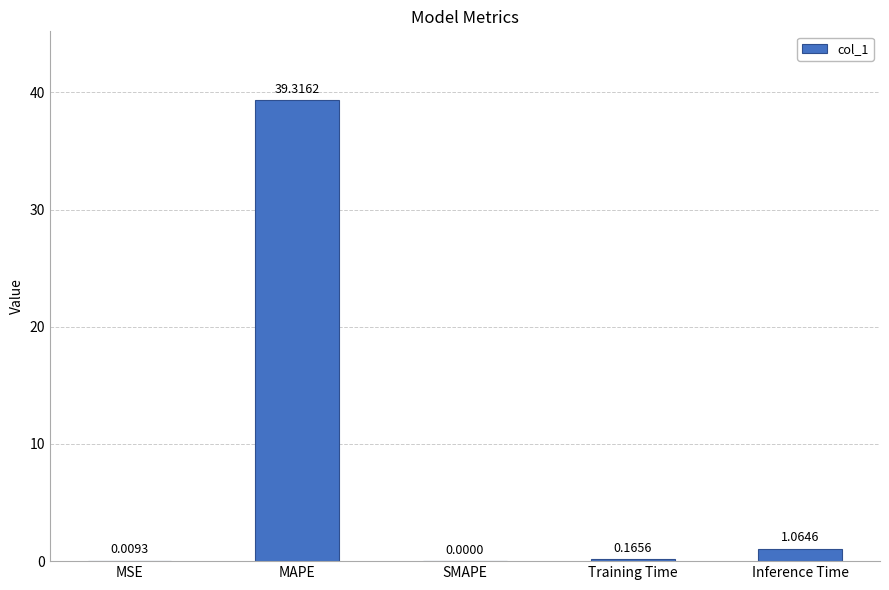

What is the change in value from MAPE to SMAPE?

-39.3